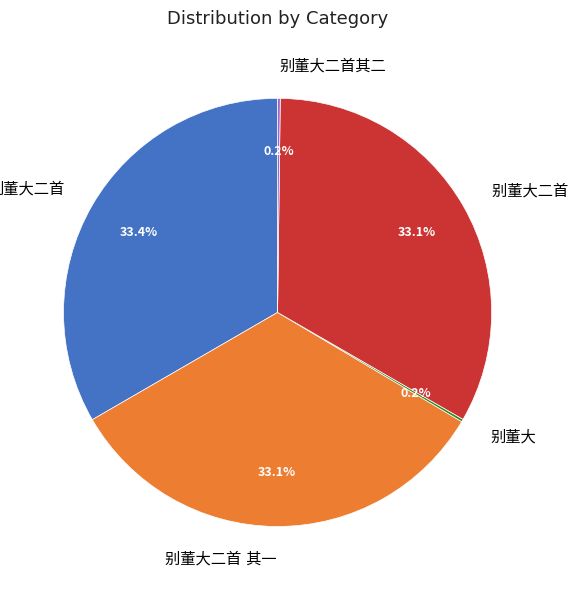

Does any single category account for the majority?

No